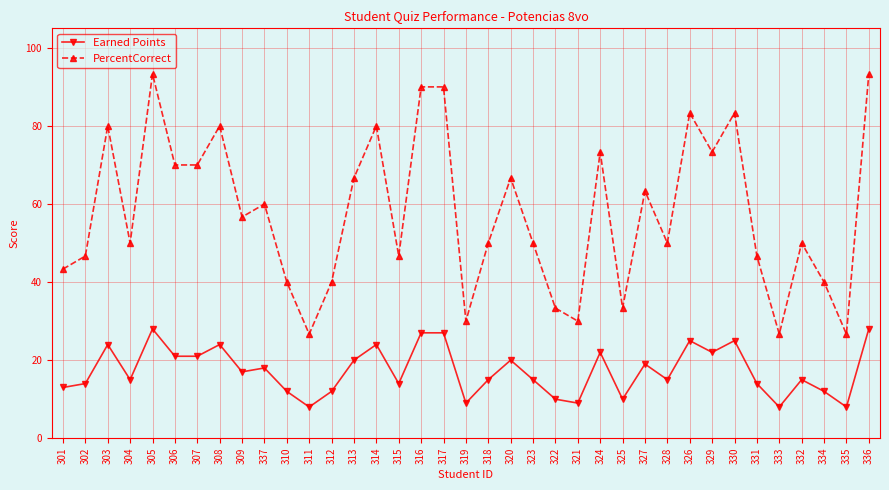

Is the value of PercentCorrect at 307 greater than the value of Earned Points at 319?

Yes